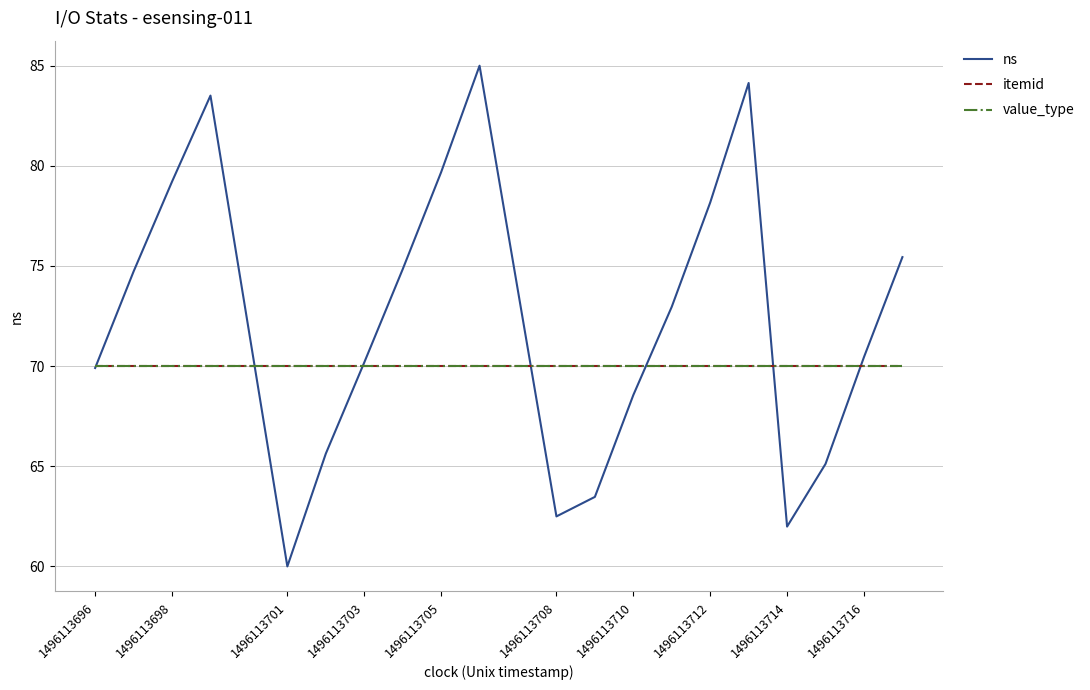

True or false: value_type and itemid cross at least once.

False